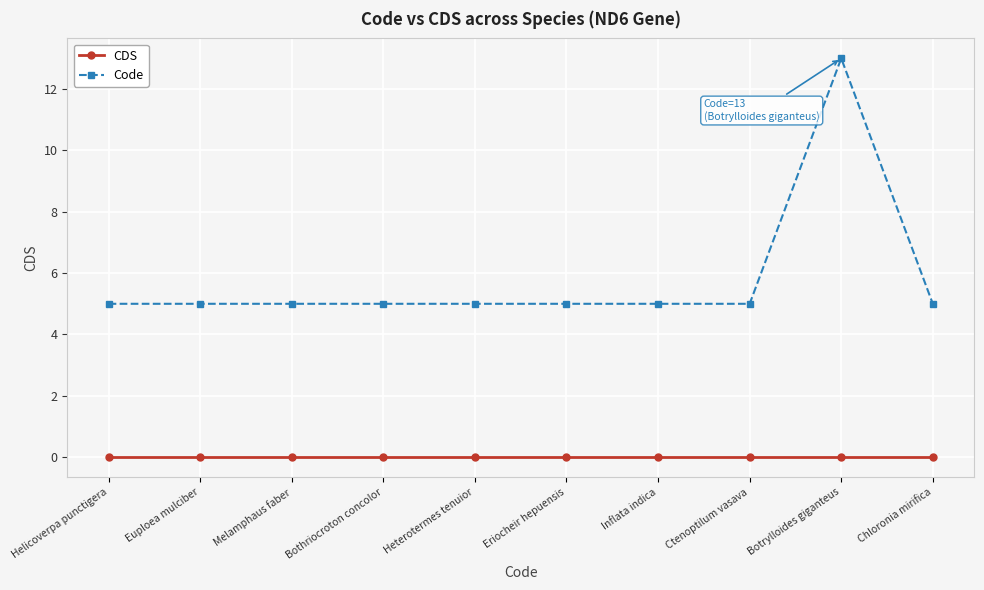

How many lines are shown in the chart?

2